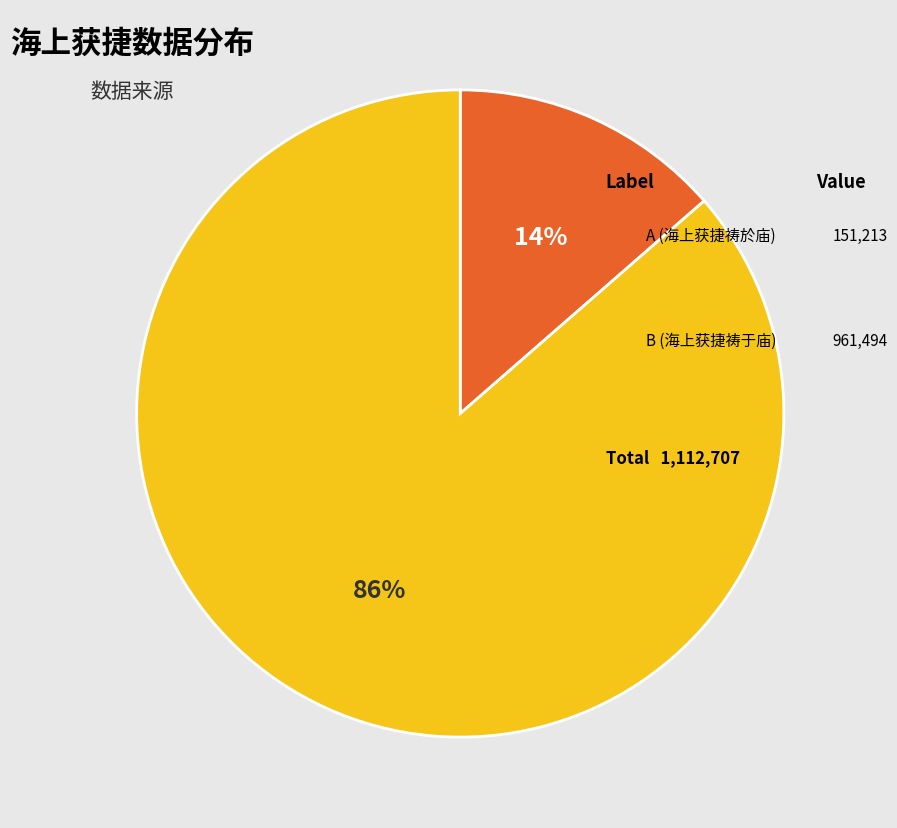

Does 海上获捷祷於庙神王公方交斗间贼桅忽倒赴水 represent more than half of the total?

No